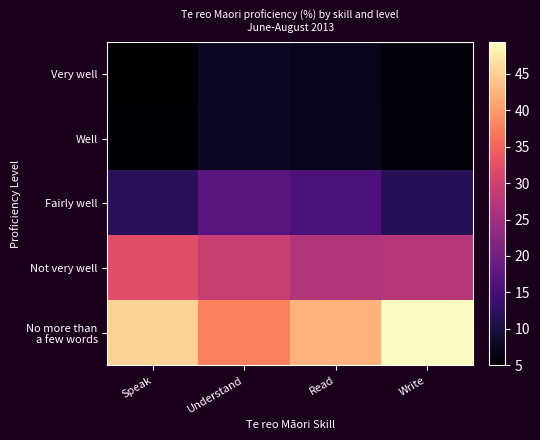

What is the total value across all series at Read?

100.0